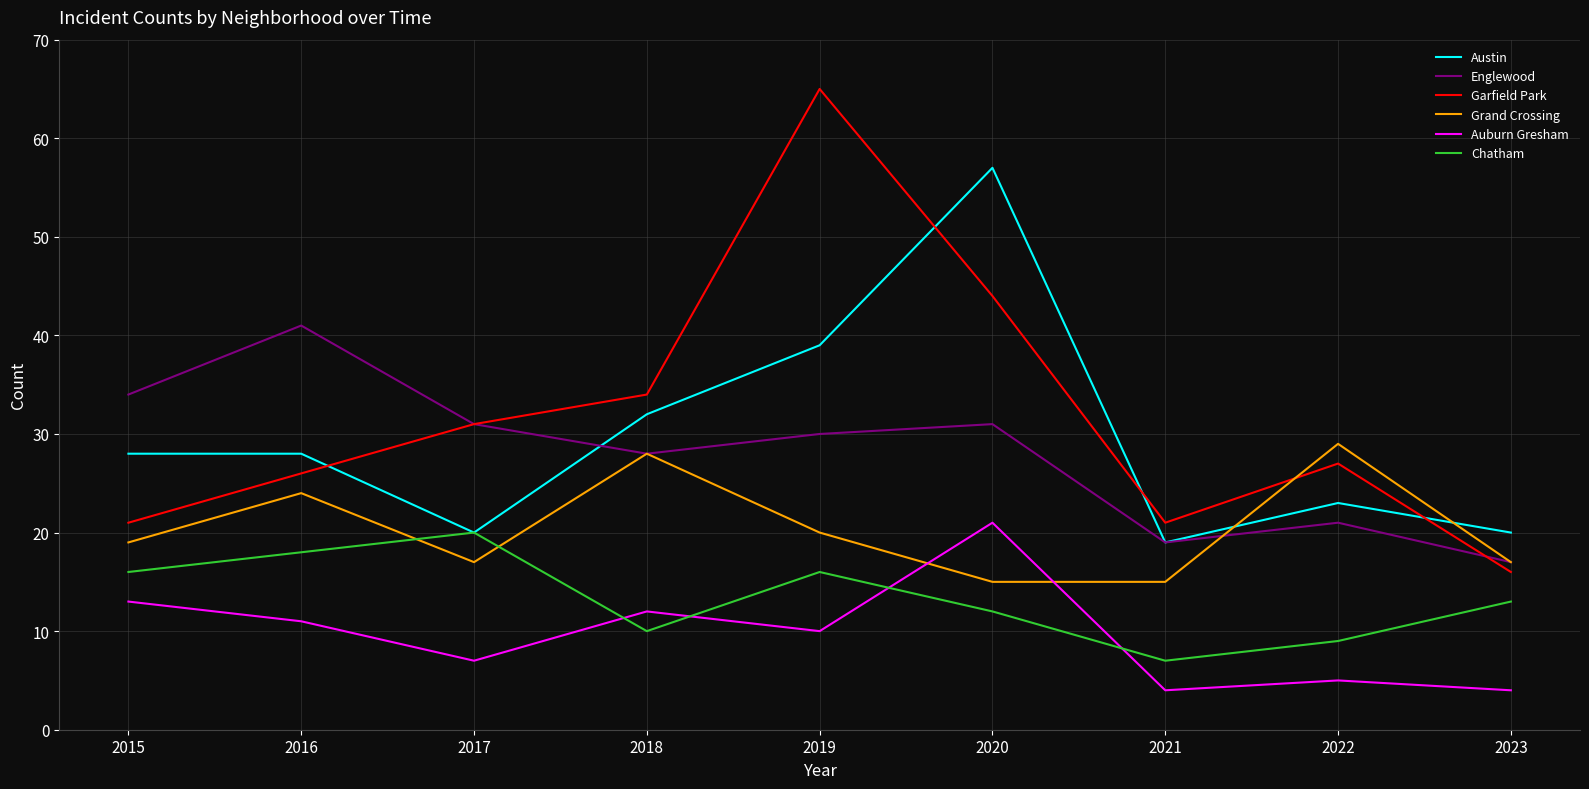

The value of Chatham at 2016 is 9. True or false?

False